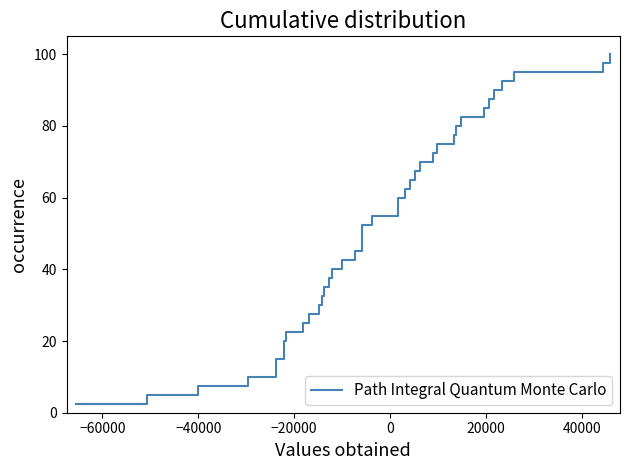

What is the sum of all values?

2050.0